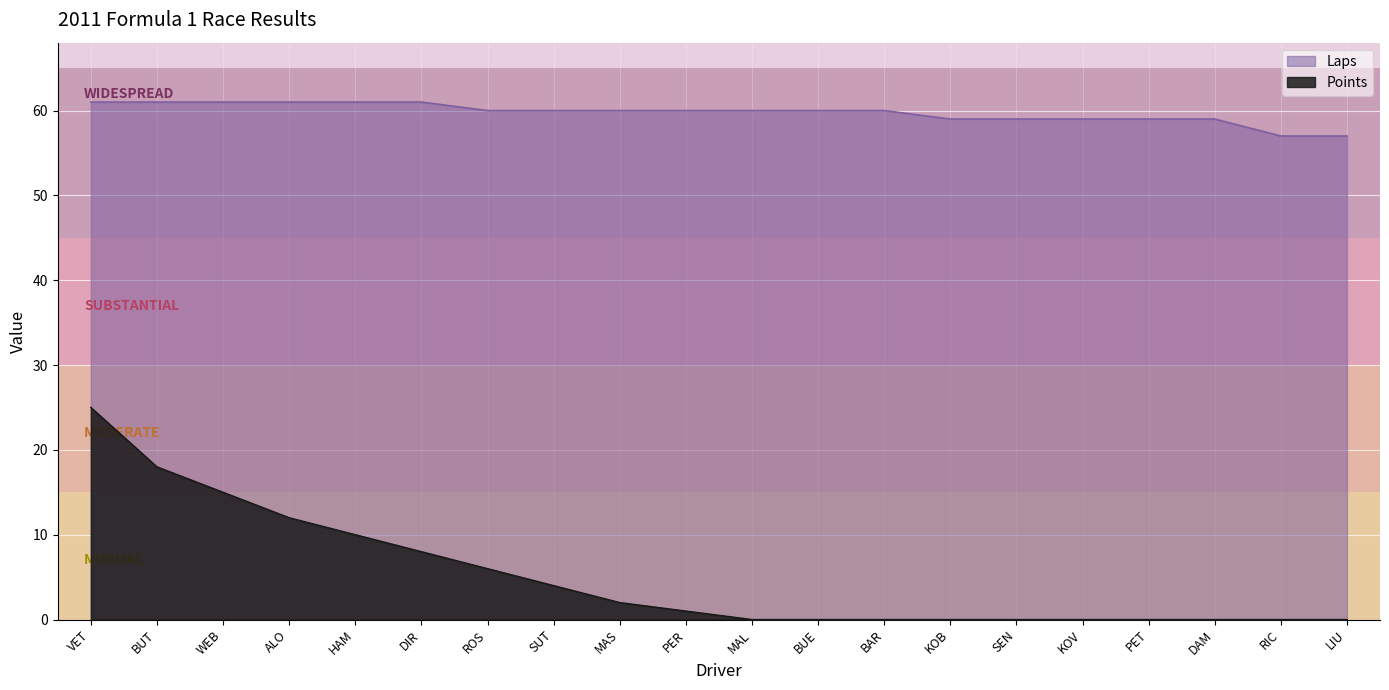

How many lines are shown in the chart?

2